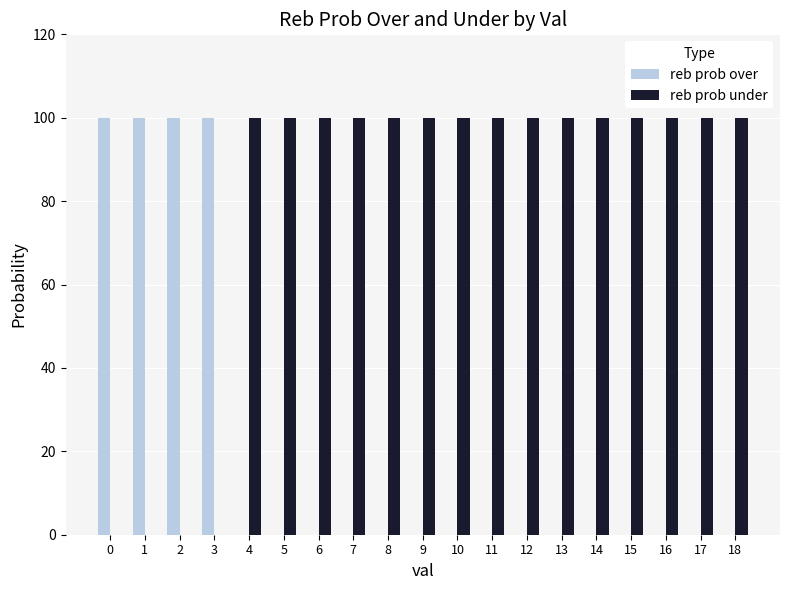

What is the maximum value shown in the chart?

100